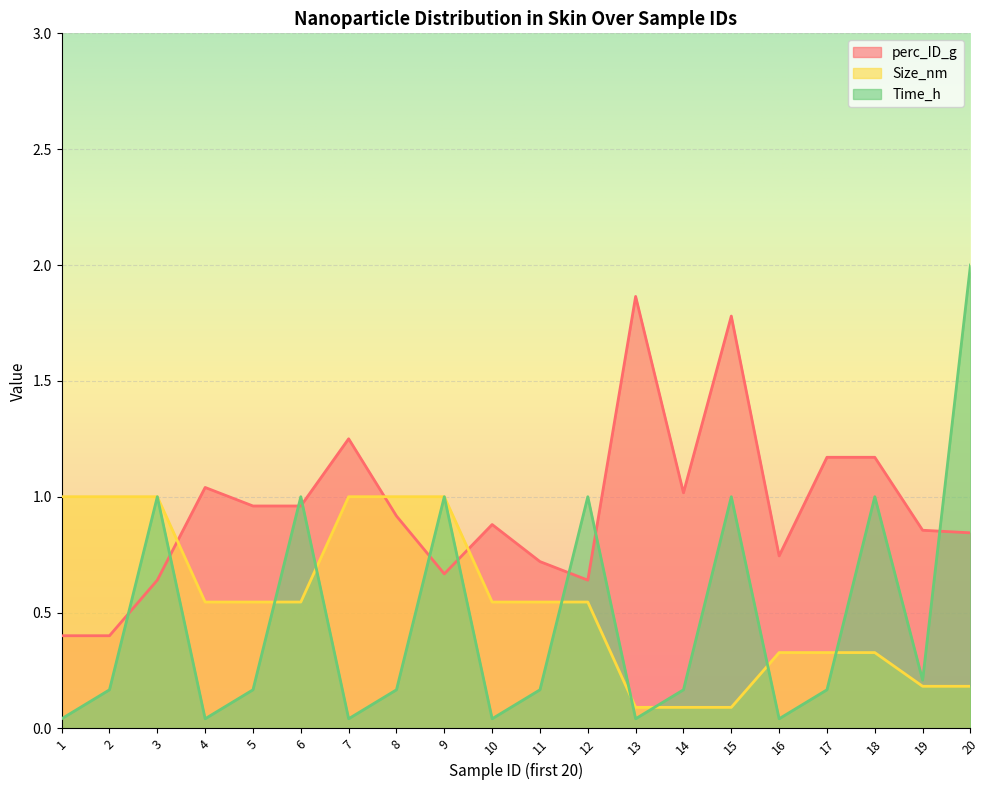

After their last crossing, which series has the higher values: Time_h or Size_nm?

Time_h